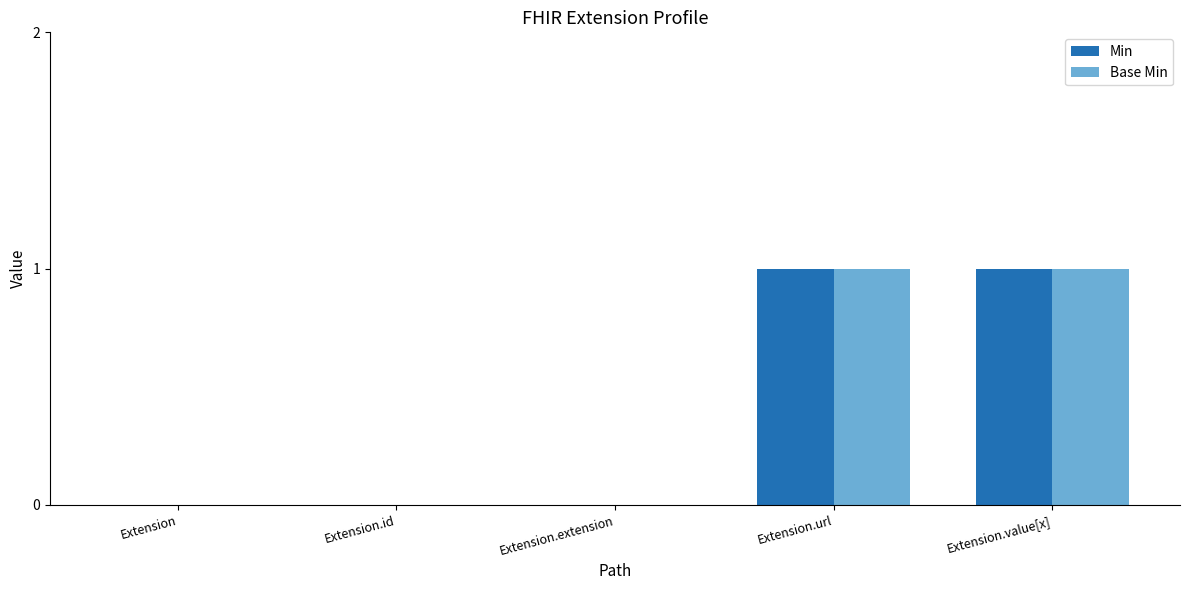

Reading right to left, what are all the values shown in this chart?

Min: 1	1	0	0	0
Base Min: 1	1	0	0	0